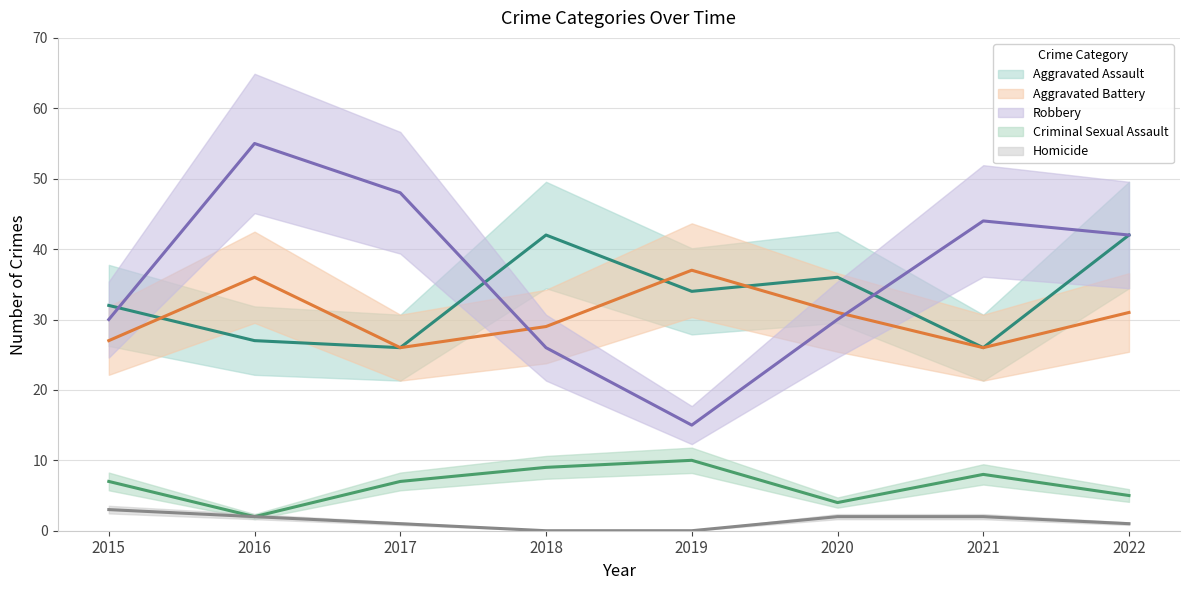

Which series has the largest range (max minus min)?

Robbery